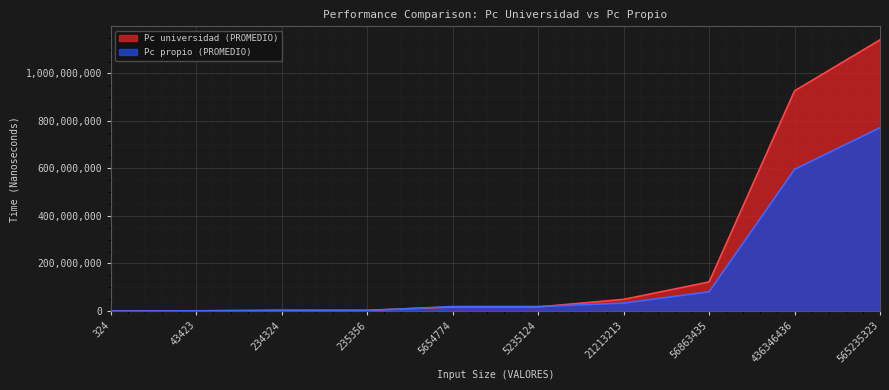

Reading left to right, transcribe all the data shown in this chart.

Pc universidad (PROMEDIO): 324=50020.0	43423=579240.0	234324=2840479.8	235356=2887520.0	5654774=16633580.0	5235124=16837100.0	21213213=48787920.0	56863435=122103980.0	436346436=926483520.0	565235323=1141028200.0
Pc propio (PROMEDIO): 324=34900.0	43423=579220.0	234324=1770460.0	235356=1831360.0	5654774=18653560.0	5235124=18788020.0	21213213=33067340.0	56863435=80661940.0	436346436=596037700.0	565235323=771229440.0